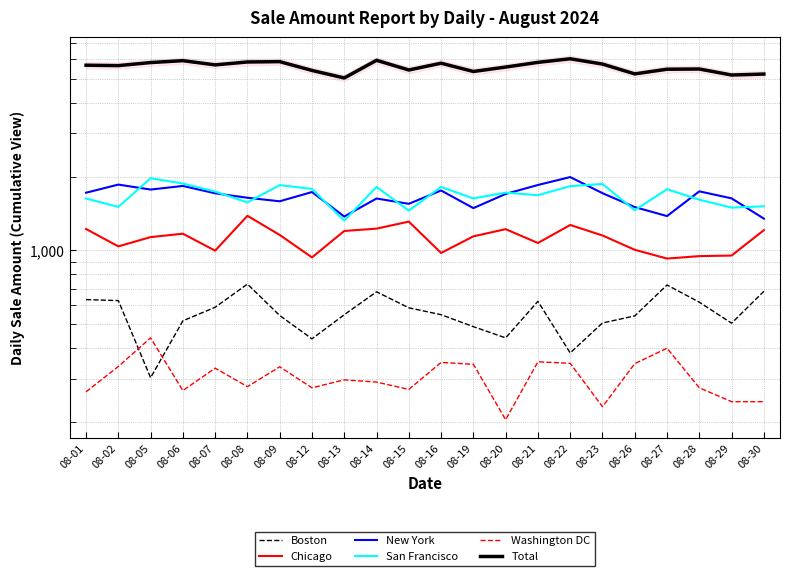

List the series in order of their peak value, highest first.

Total, New York, San Francisco, Chicago, Boston, Washington DC